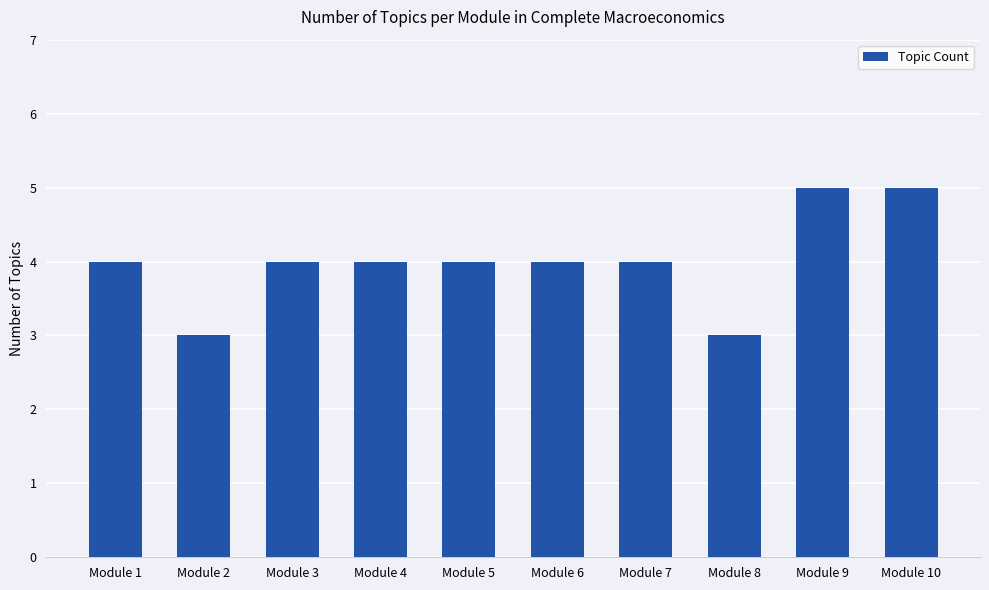

Does the chart contain stacked bars?

No